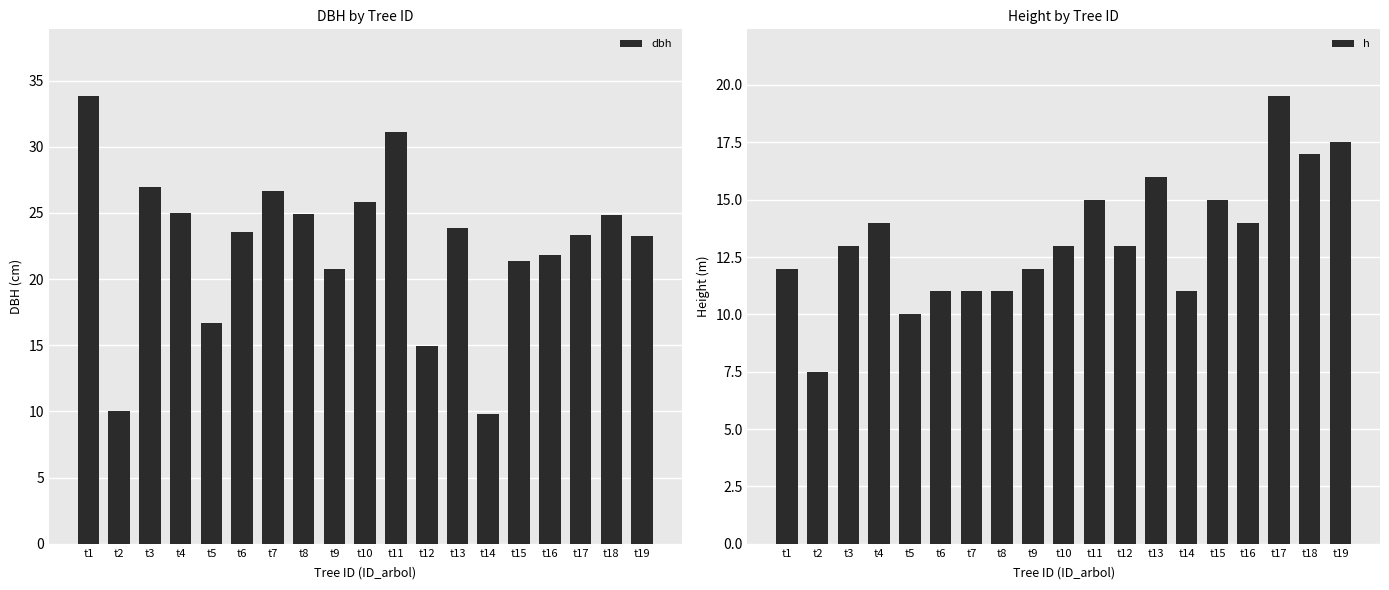

At which category is the sum across all series the highest?

t11